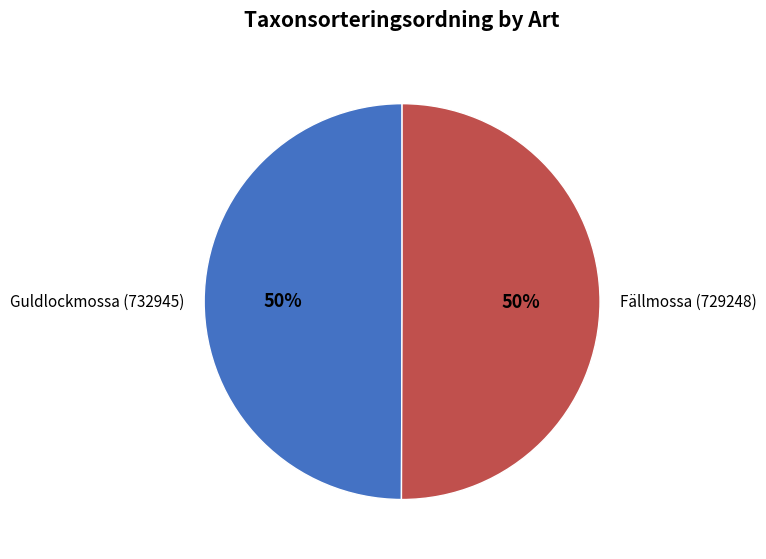

Is the sum of Fällmossa (729248) and Guldlockmossa (732945) greater than half?

Yes